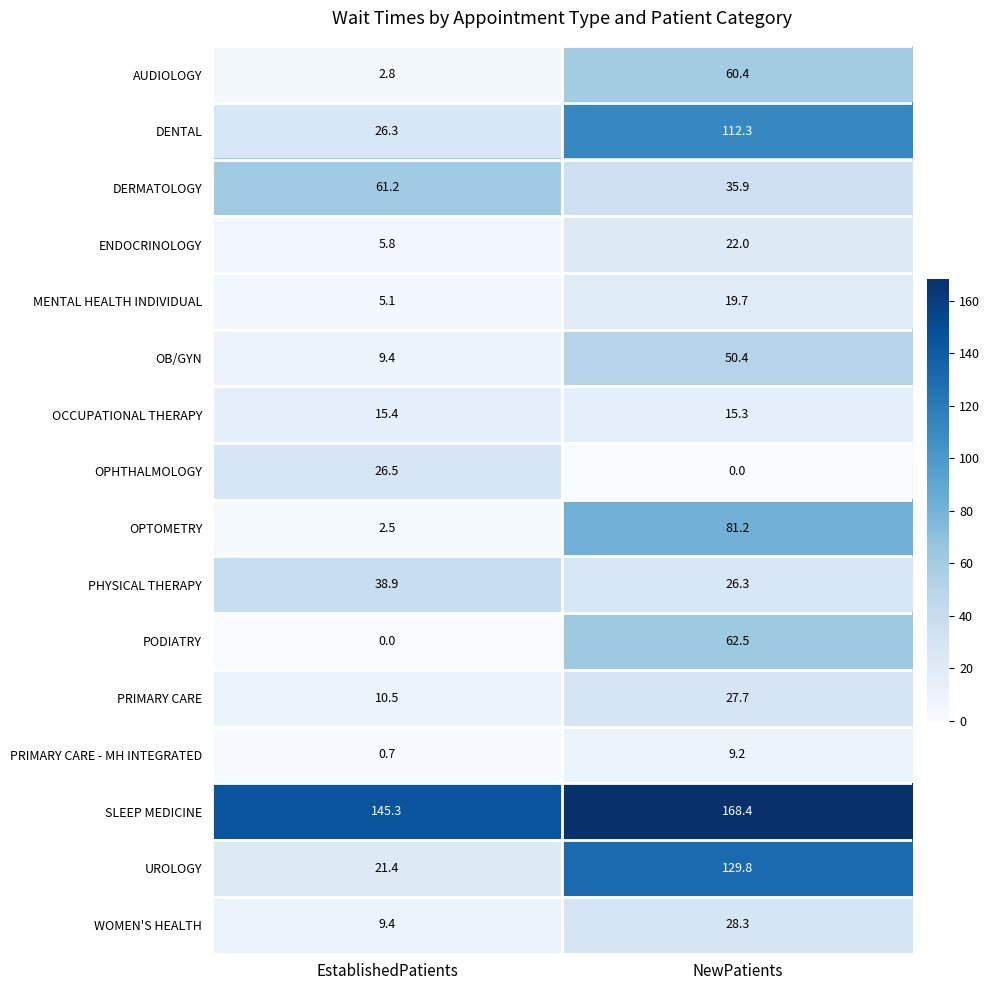

Which series changed the most between EstablishedPatients and NewPatients?

UROLOGY